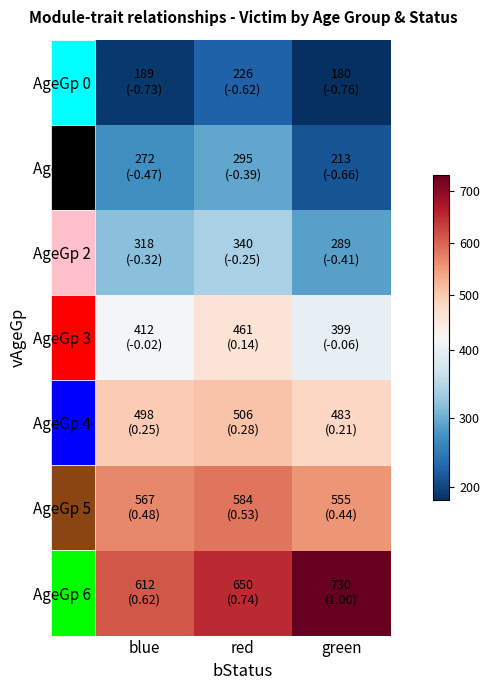

Reading left to right, transcribe all the data shown in this chart.

AgeGp 0: blue=189.0	red=226.0	green=180.0
AgeGp 1: blue=272.5	red=295.0	green=213.0
AgeGp 2: blue=318.0	red=340.0	green=289.0
AgeGp 3: blue=412.5	red=461.0	green=399.0
AgeGp 4: blue=497.5	red=506.0	green=483.0
AgeGp 5: blue=567.0	red=584.0	green=555.0
AgeGp 6: blue=612.0	red=650.0	green=730.0